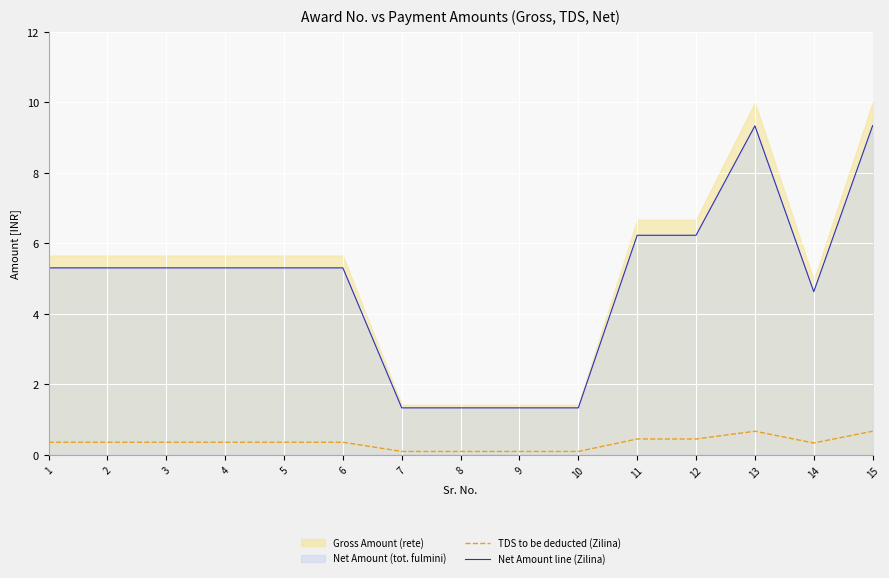

List the labels in order of TDS to be deducted (Zilina) value, largest first.

15, 13, 11, 12, 1, 2, 3, 4, 5, 6, 14, 7, 8, 9, 10